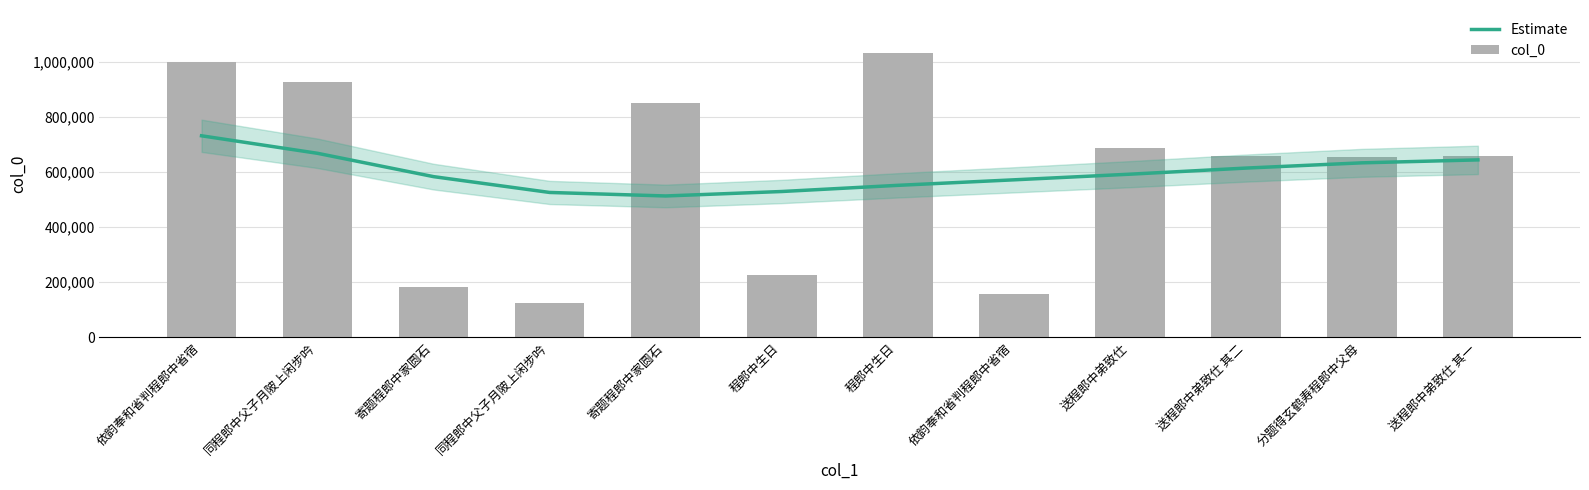

The Estimate series shows 634031 at 分题得玄鹤寿程郎中父母. True or false?

True